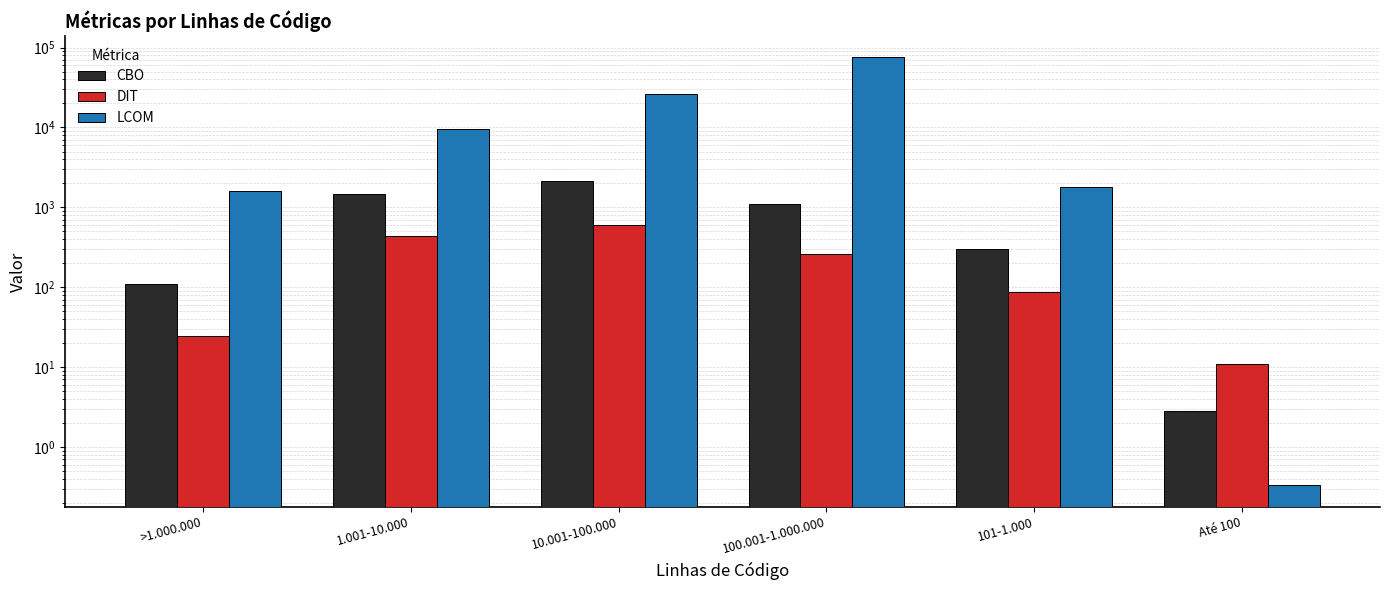

At how many categories does at least one series exceed 47853?

1